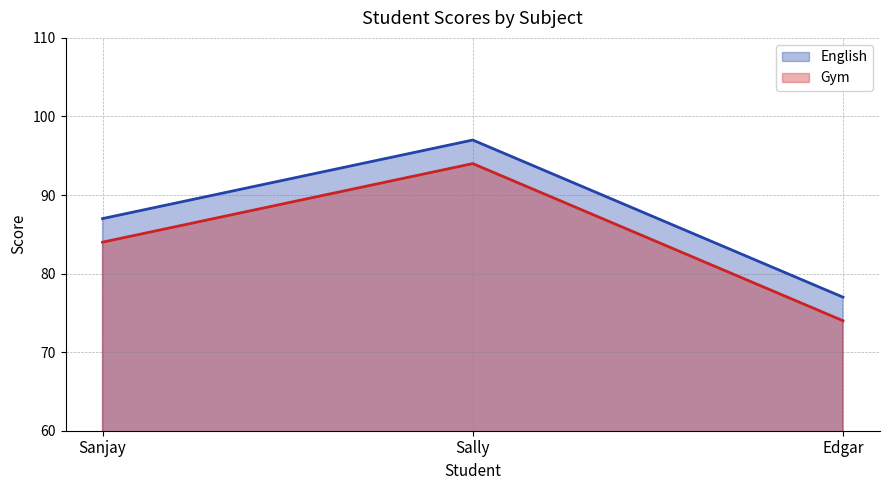

Reading left to right, what are all the values shown in this chart?

English: Sanjay=87	Sally=97	Edgar=77
Gym: Sanjay=84	Sally=94	Edgar=74